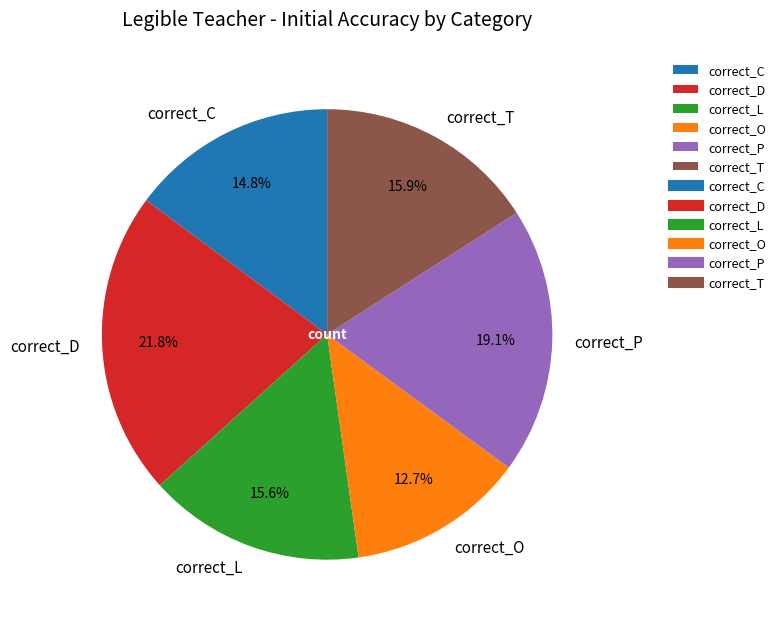

Is it true that correct_O is 24% of the pie?

False